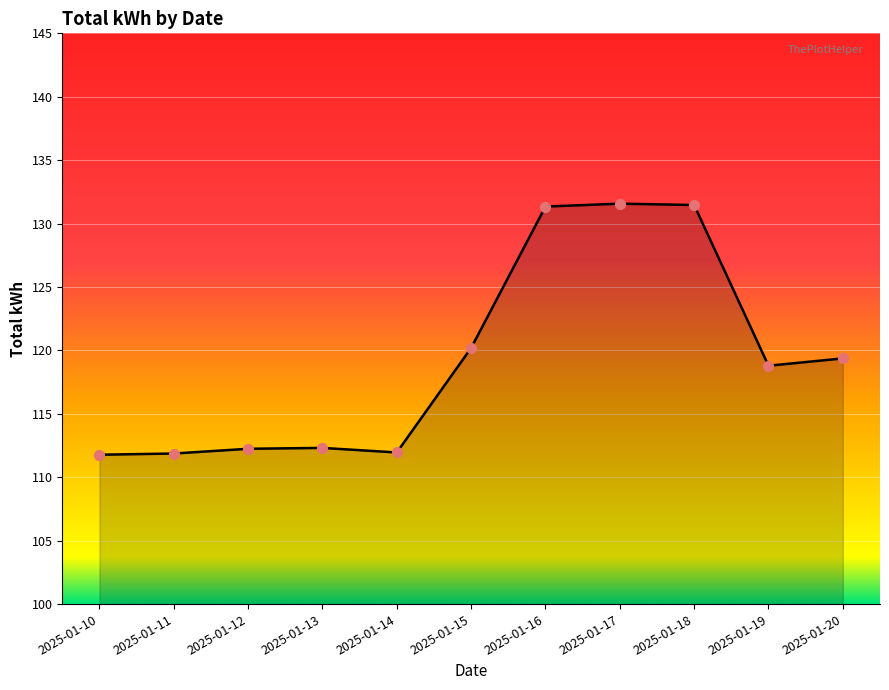

What is the ratio of the value at 2025-01-18 to the value at 2025-01-20?

1.1